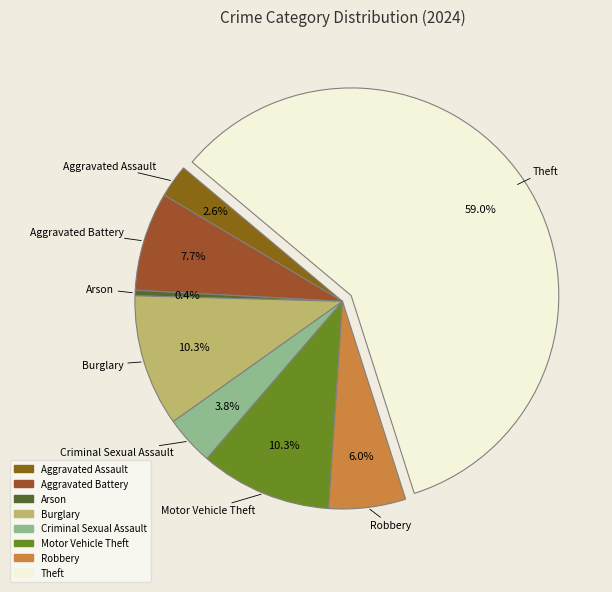

To the nearest percent, what portion does Aggravated Battery represent?

8%